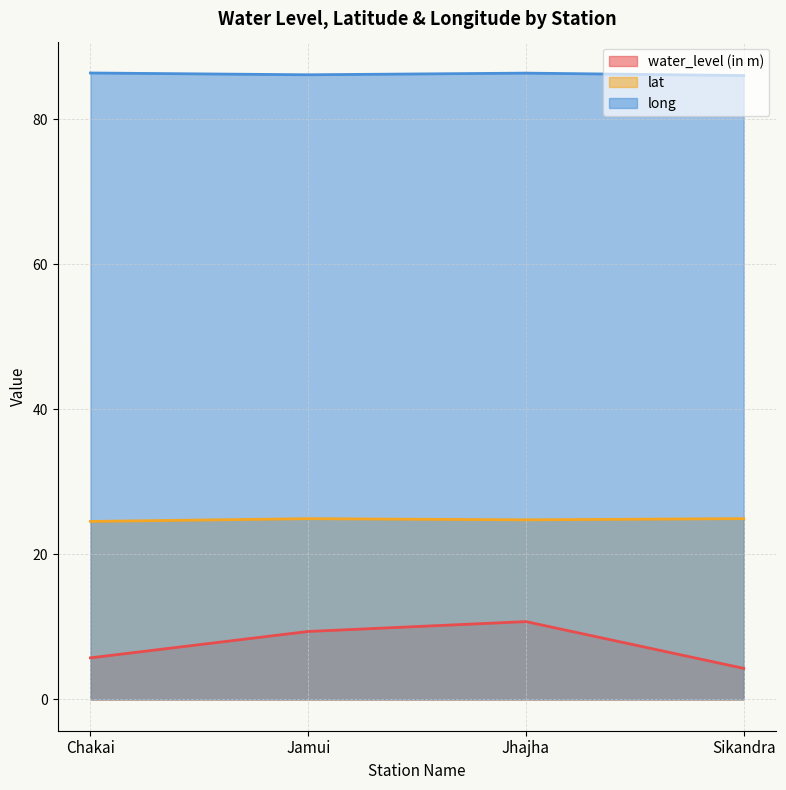

At which label is water_level (in m) closest to 7?

Chakai